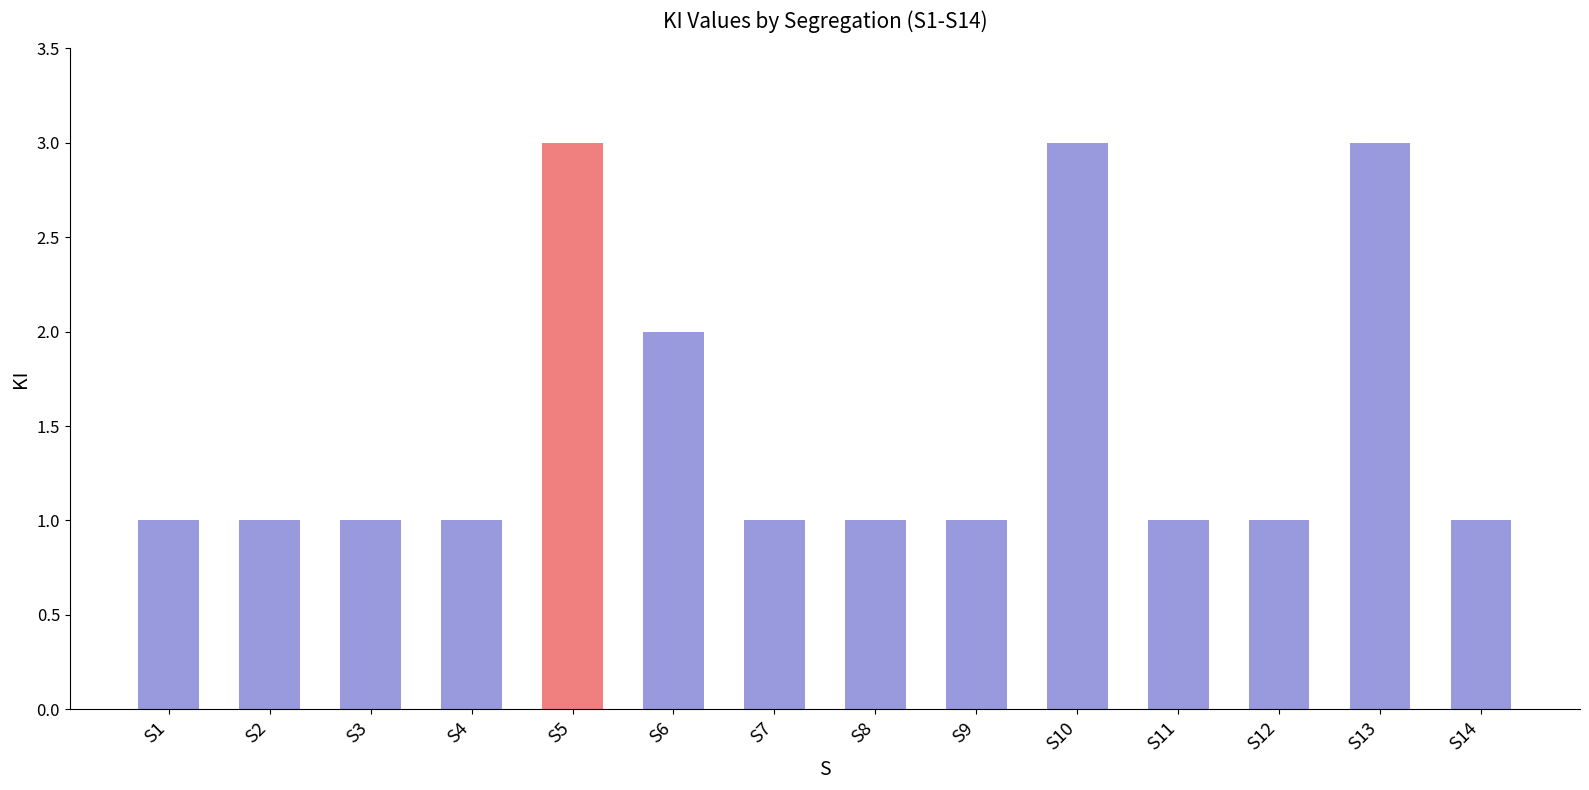

Does the chart contain any negative values?

No